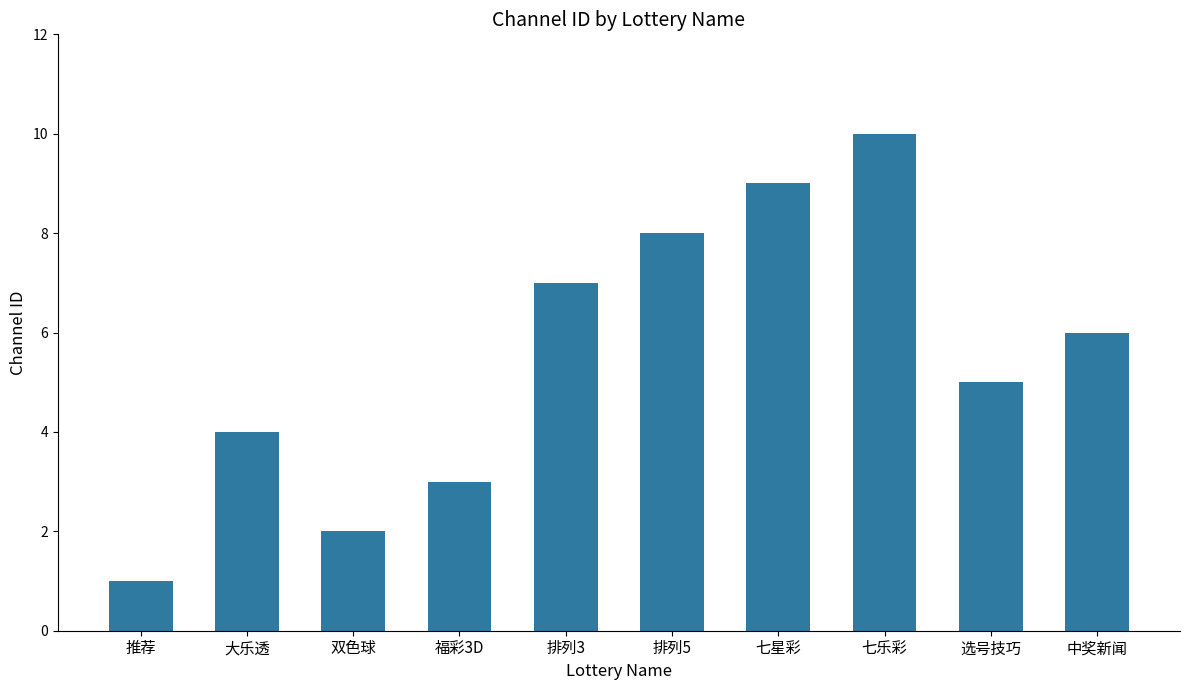

Which label corresponds to the smallest value in the chart?

推荐